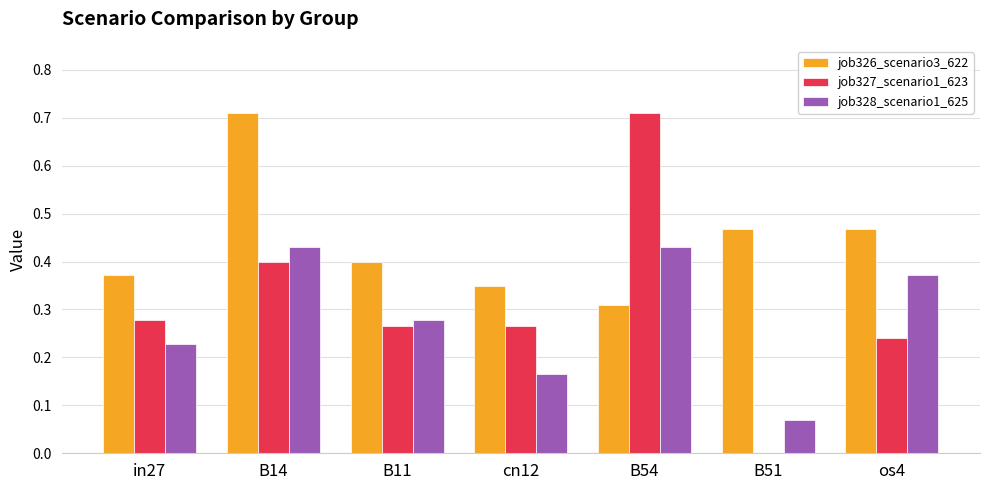

At which label is job327_scenario1_623 closest to 0?

B51